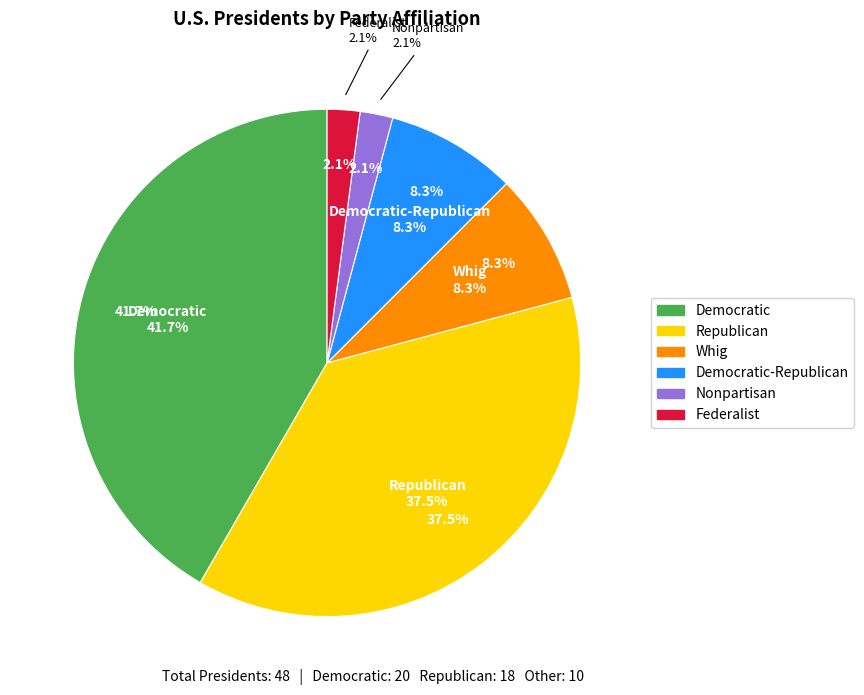

To the nearest percent, what is the combined percentage of Democratic and Nonpartisan?

44%